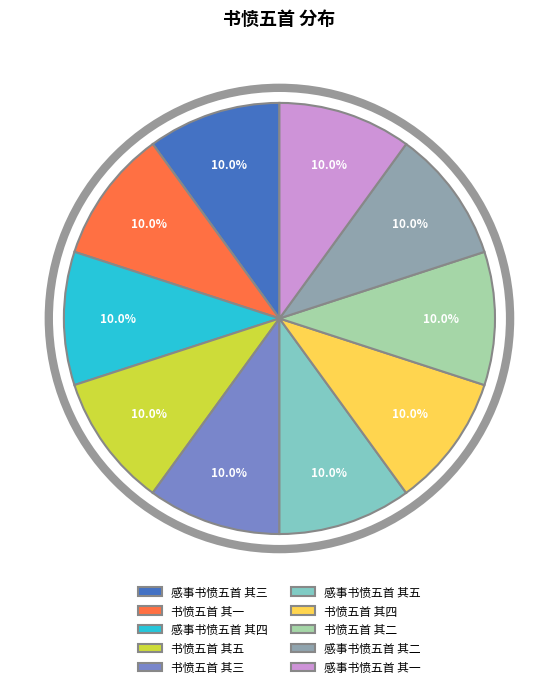

Combined, what portion of the pie is 感事书愤五首 其四 and 书愤五首 其四?

20.0%